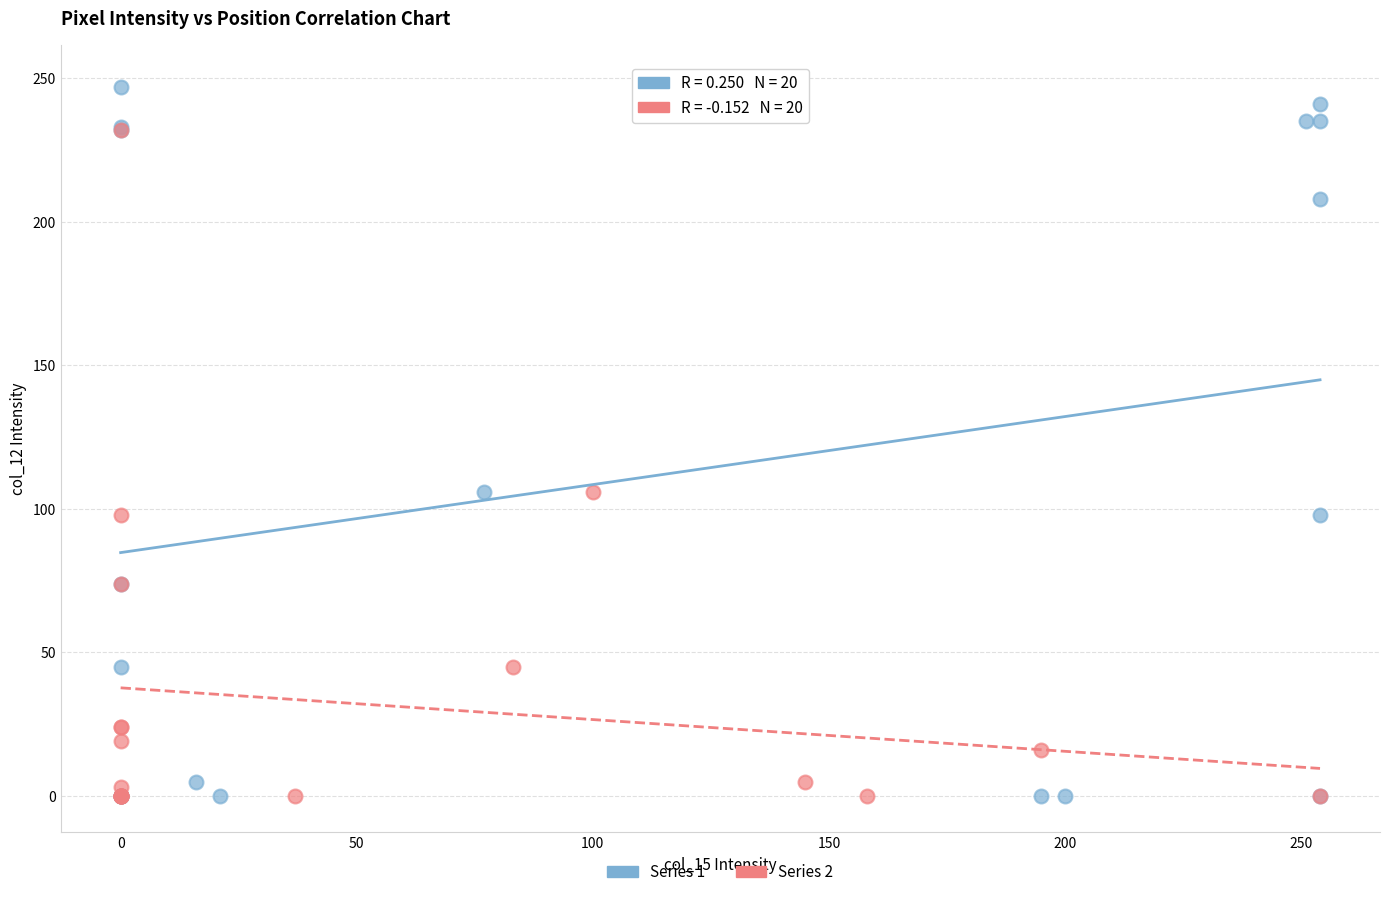

Which series reaches the maximum Y coordinate?

Series 1